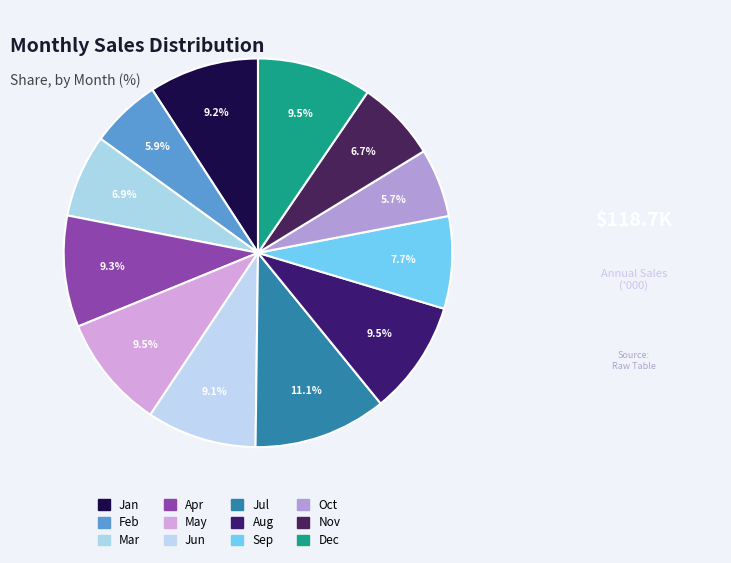

Count the number of slices in the pie.

12